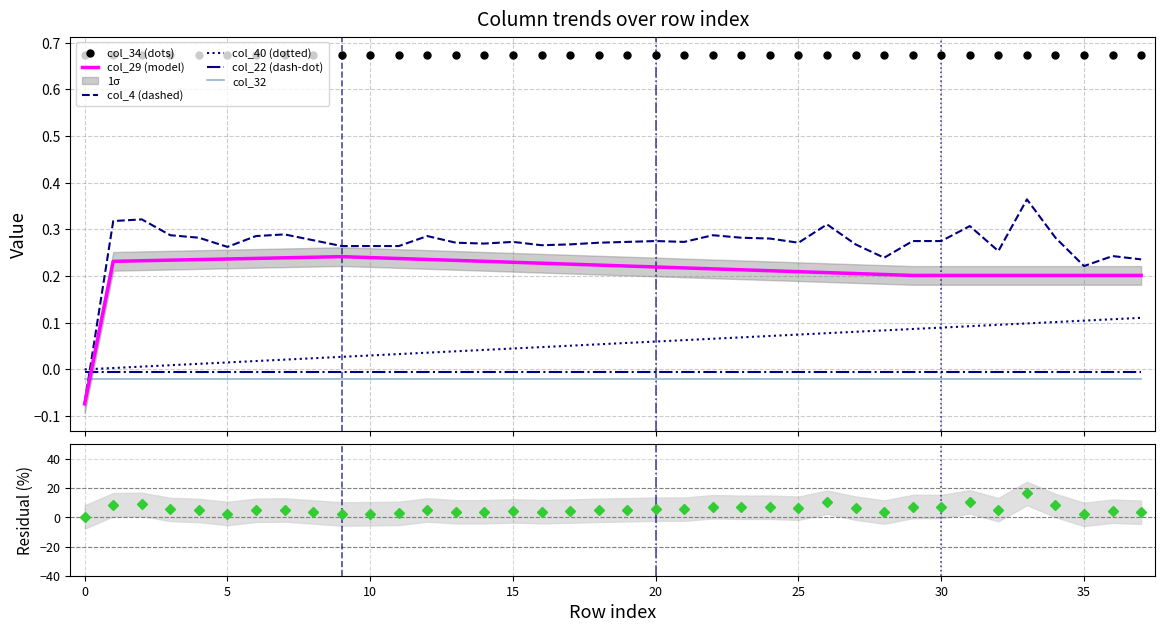

How many data points in col_29 are less than 0?

1